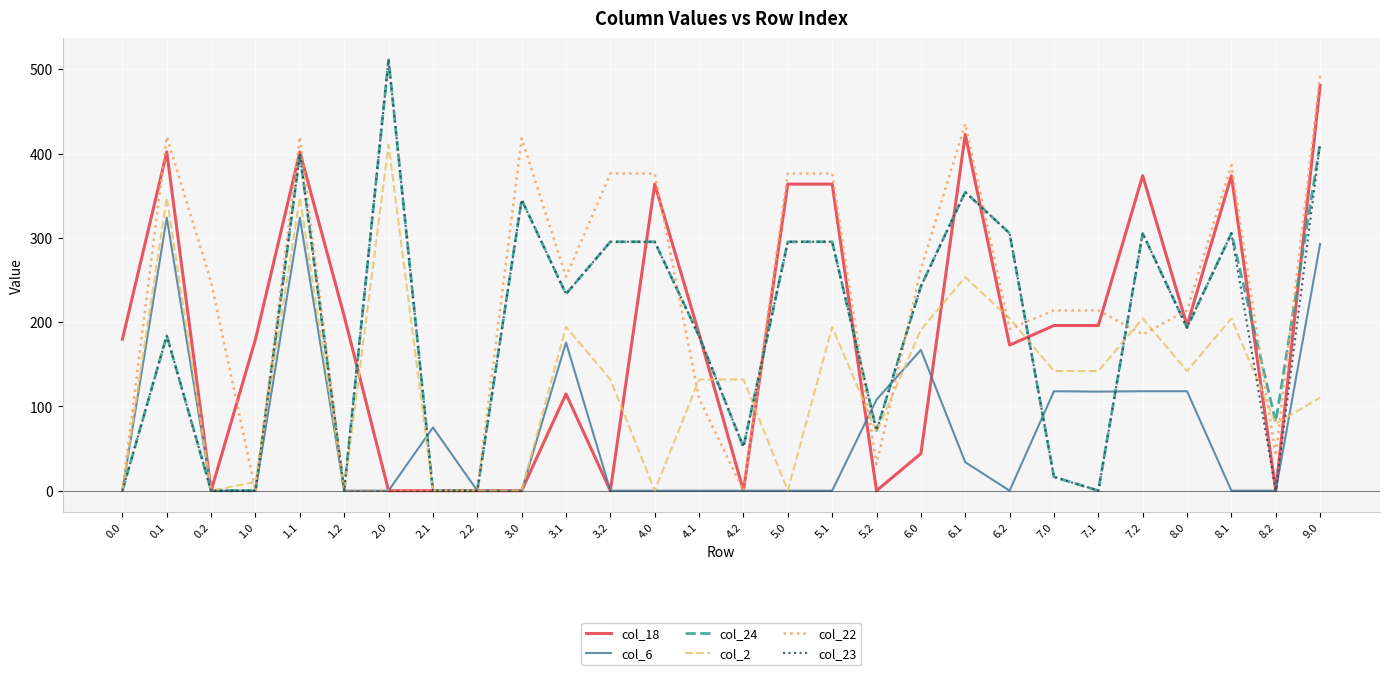

Which series has the largest total across all categories?

col_22